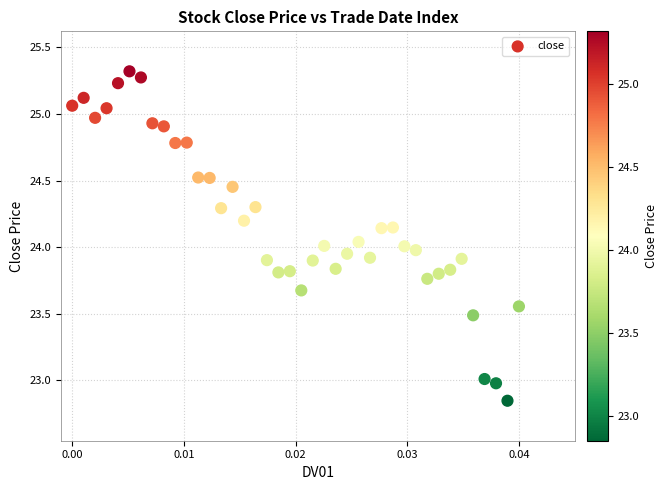

What is the range of Y values (max minus min)?

2.5